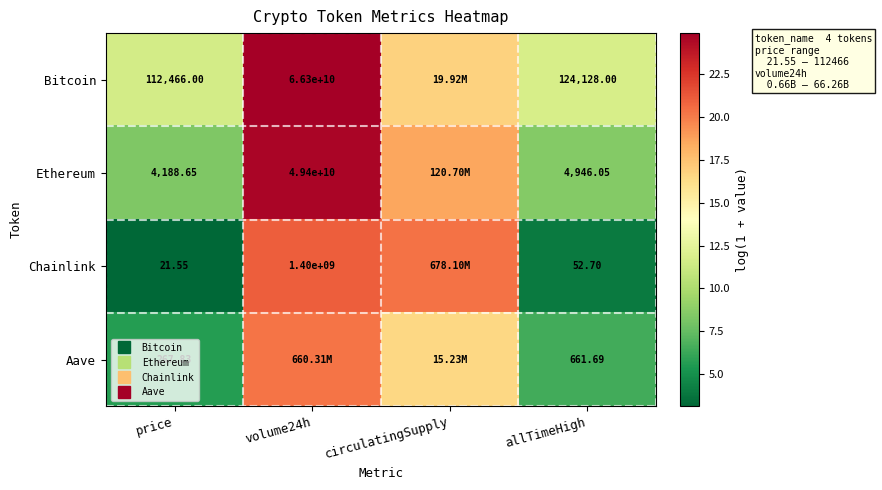

How many data points does each series have?

4